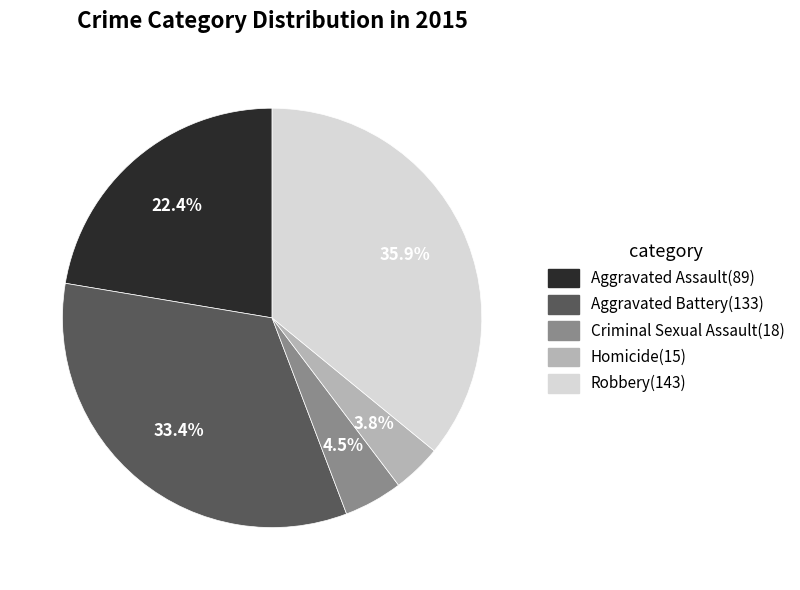

Which category has the biggest portion of the pie?

Robbery(143)